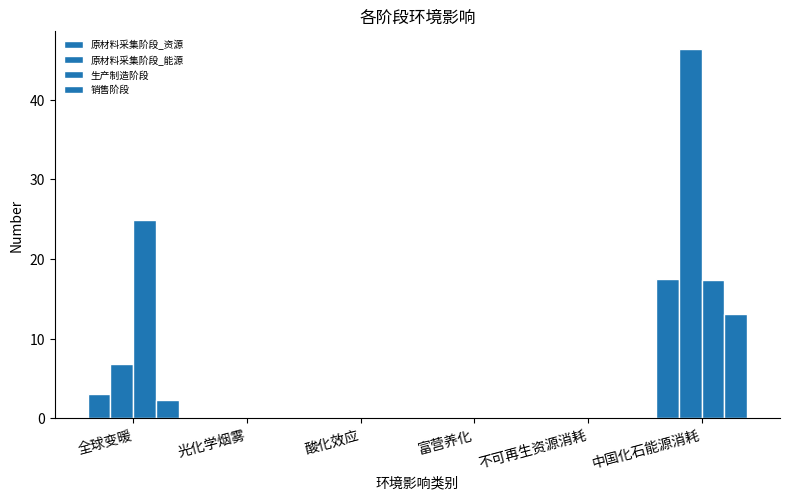

Are the bars grouped side by side (vs. stacked)?

Yes